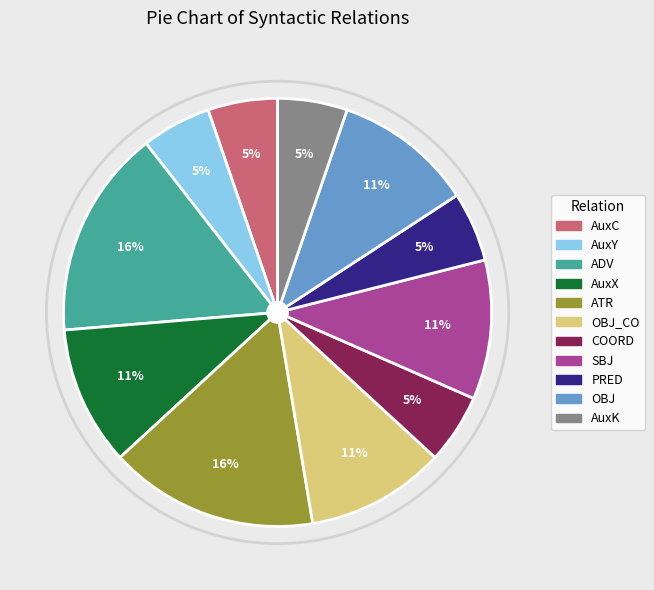

How many segments does this pie chart have?

11